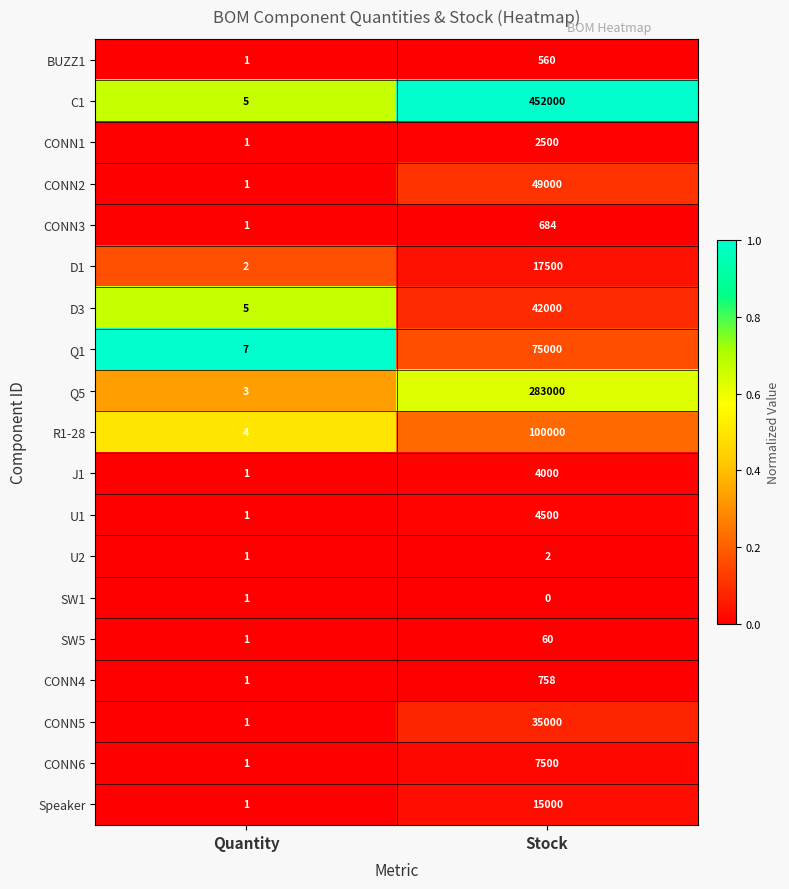

Is it true that Q5 equals 390944 at Stock?

False